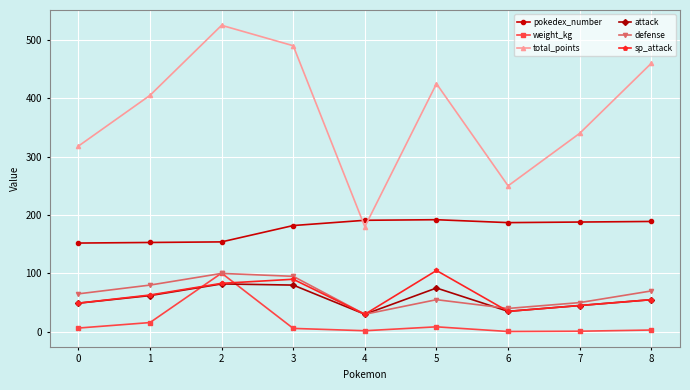

Where does the sp_attack series first go above 55?

1